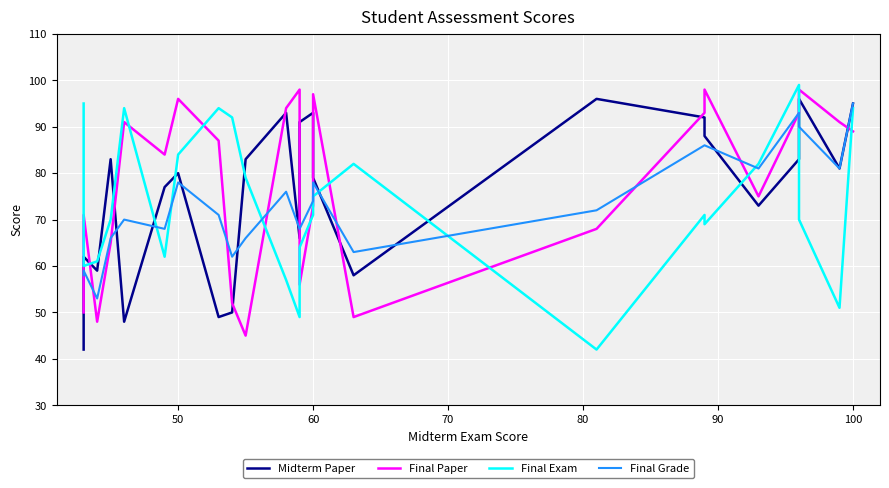

The value of Final Exam at 21 is 36. True or false?

False